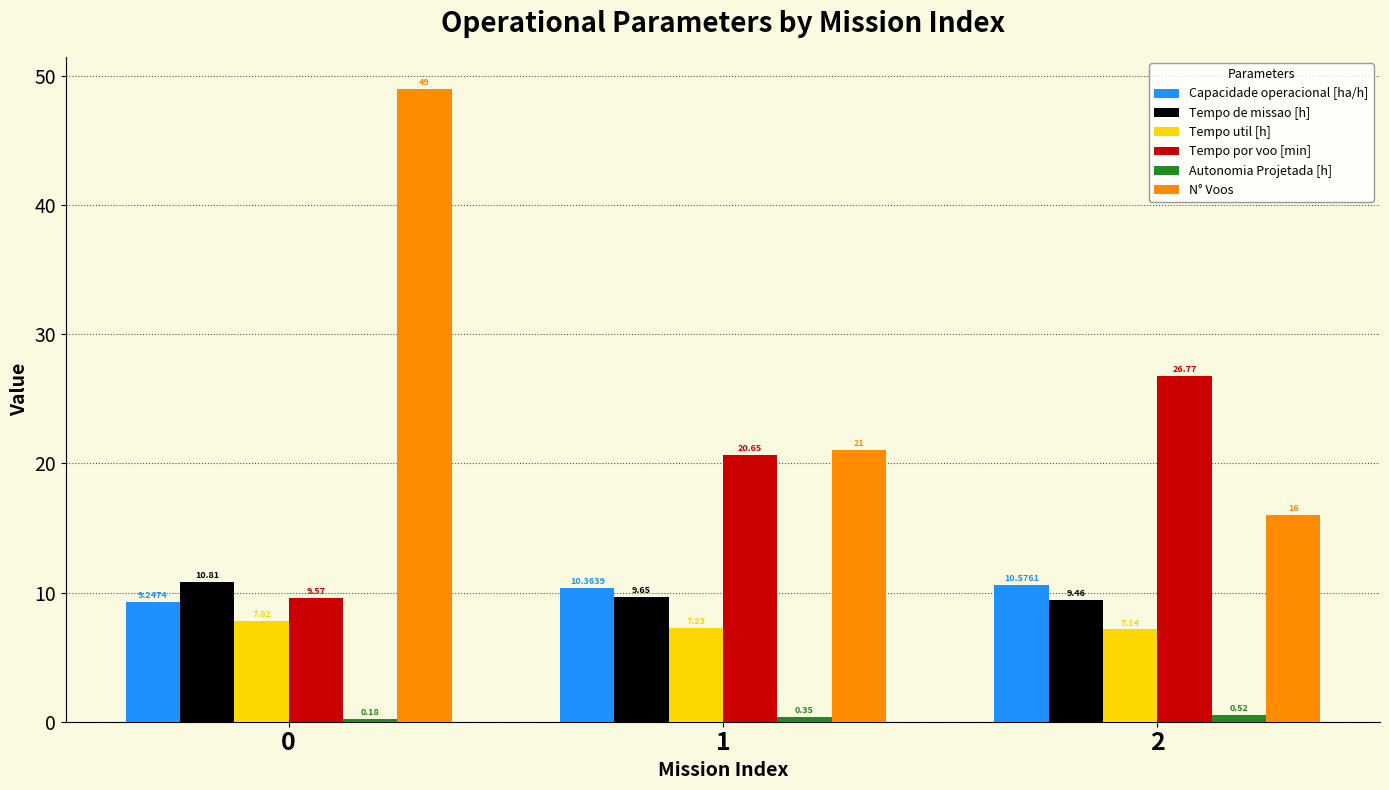

What is the minimum value for N° Voos?

16.0